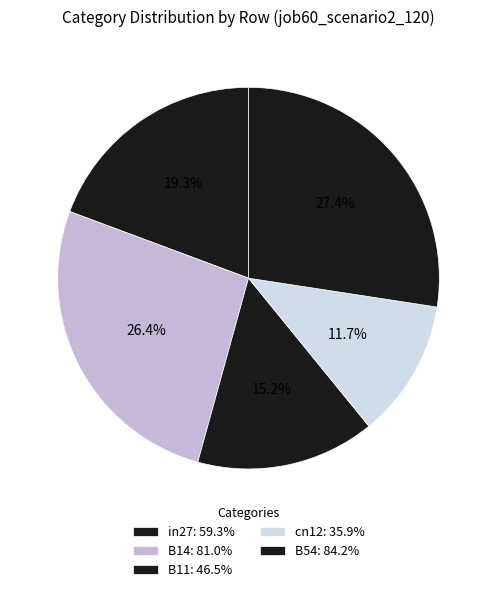

Count the number of slices in the pie.

5